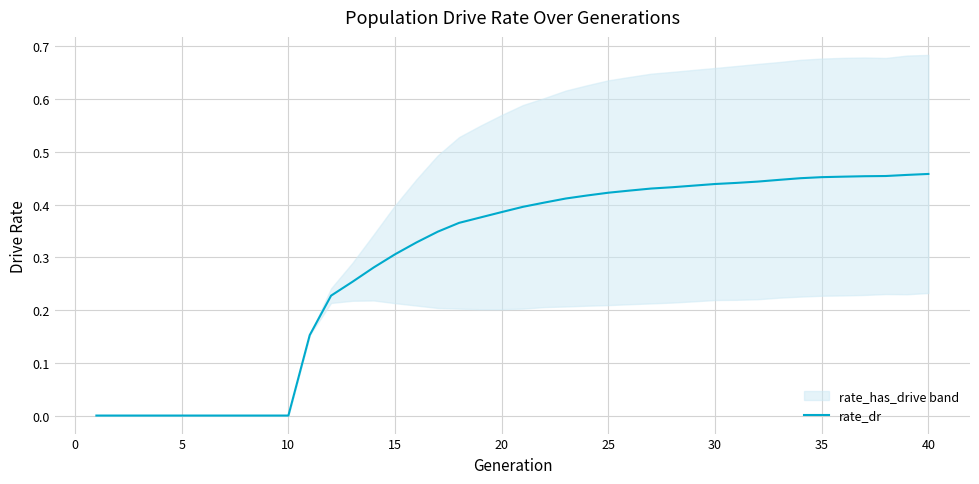

How many positive values are there?

30